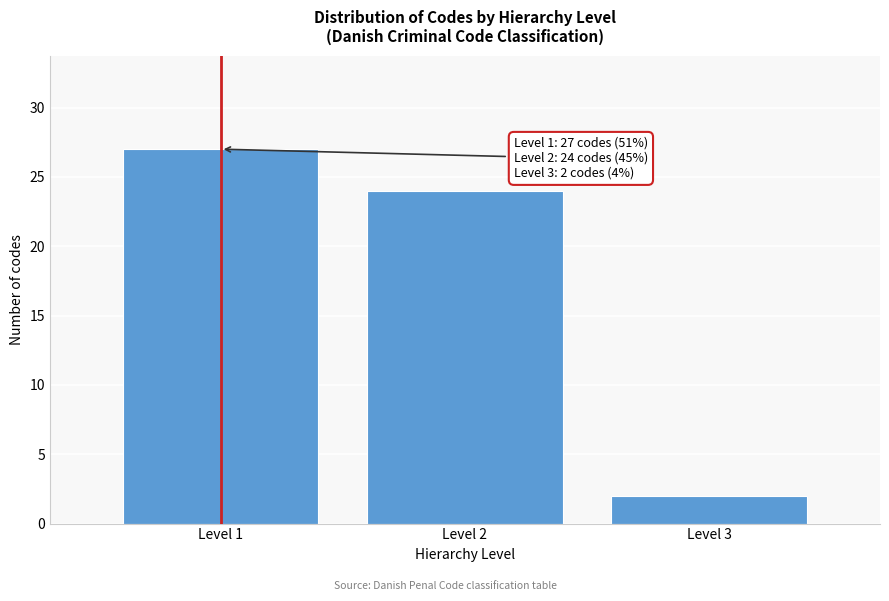

Reading right to left, transcribe all the data shown in this chart.

2	24	27